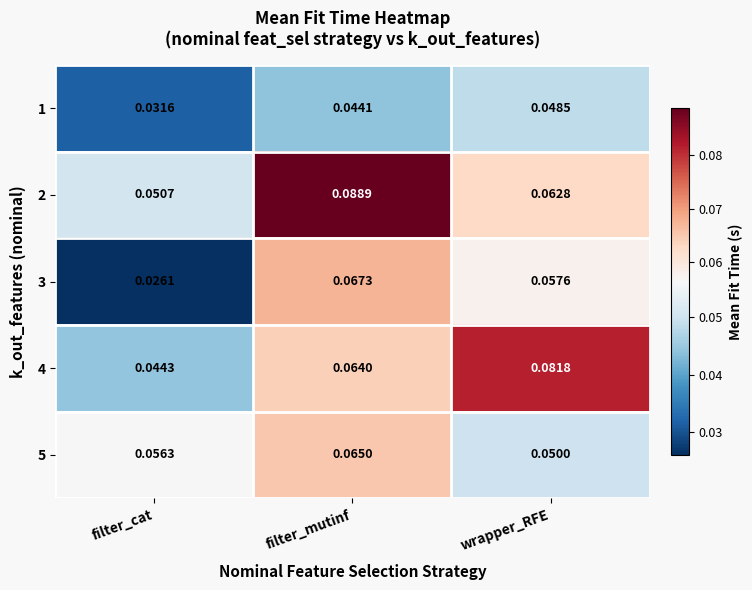

Is the value of 2 at filter_cat greater than the value of 1 at filter_cat?

Yes